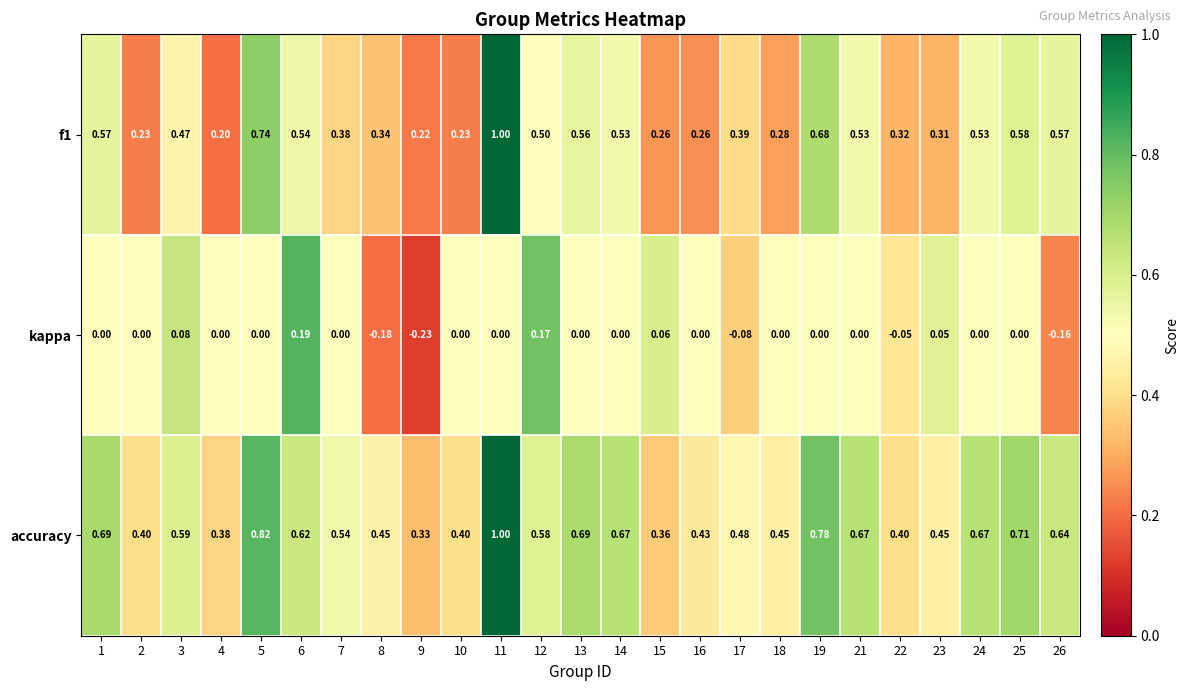

Rank the series at 15 from lowest to highest value.

kappa, f1, accuracy